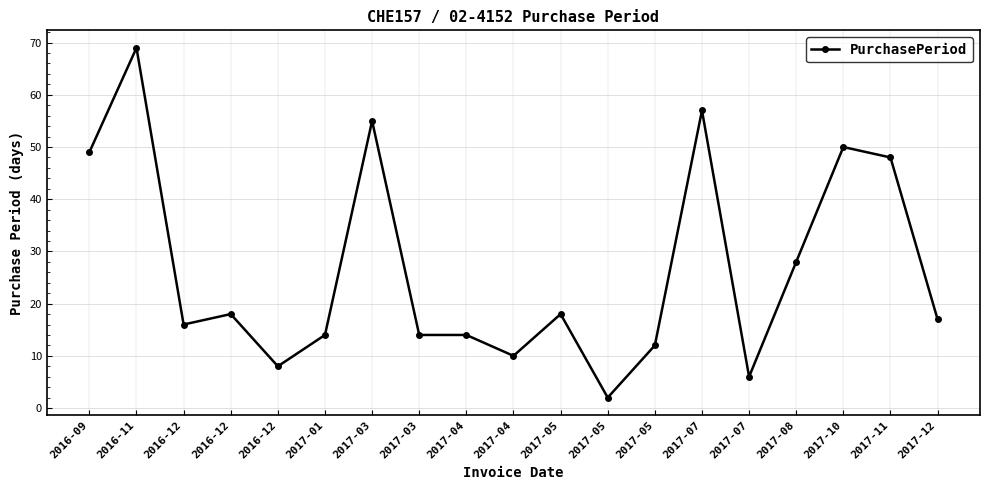

Reading left to right, list all the values displayed in this chart.

49	69	16	18	8	14	55	14	14	10	18	2	12	57	6	28	50	48	17